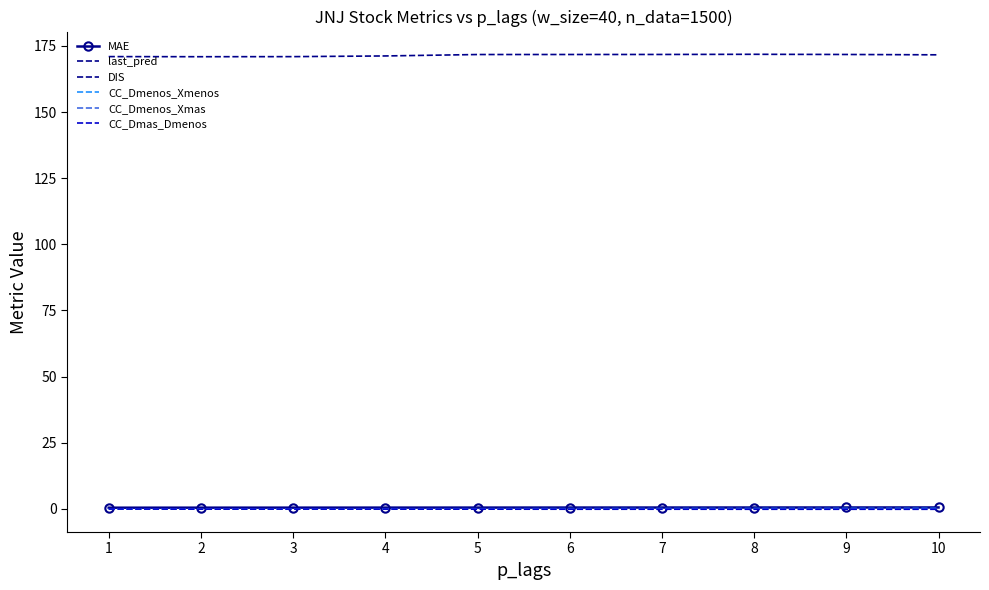

What is the difference between the maximum and minimum values in the last_pred series?

0.9